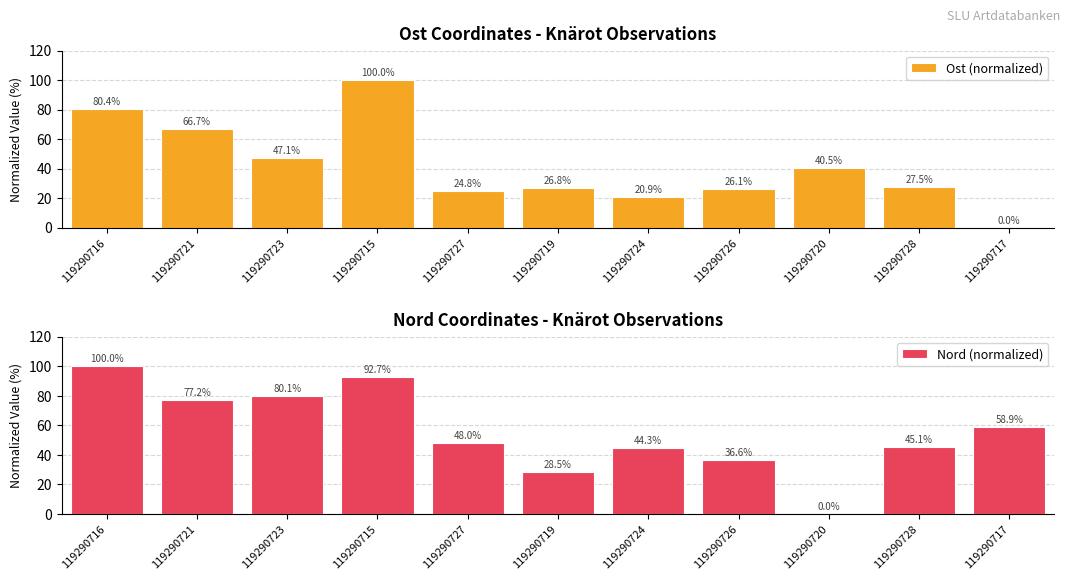

Where is Ost (normalized) nearest to the value 50?

119290723